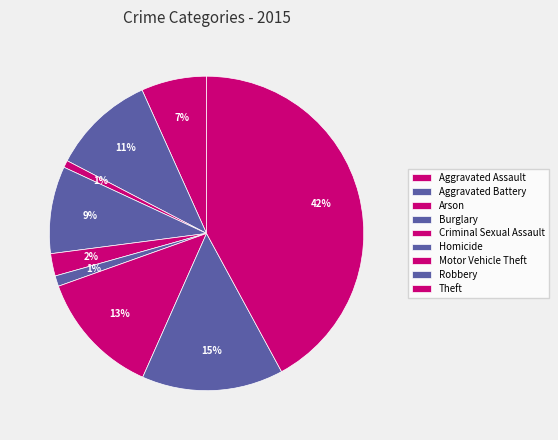

What is the change in value from Aggravated Battery to Robbery?

+156